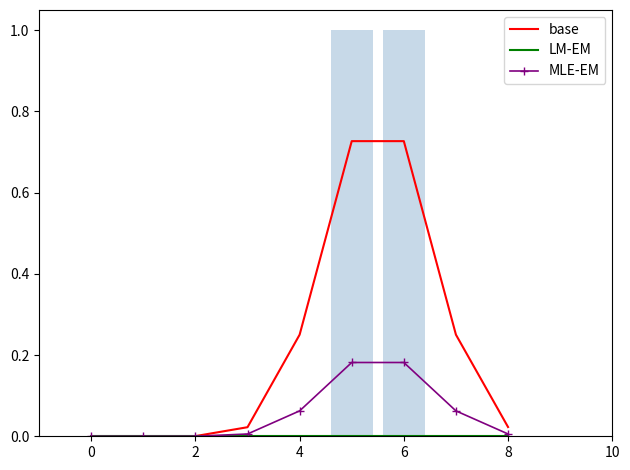

What is the difference between the maximum and minimum values in the base series?

0.7